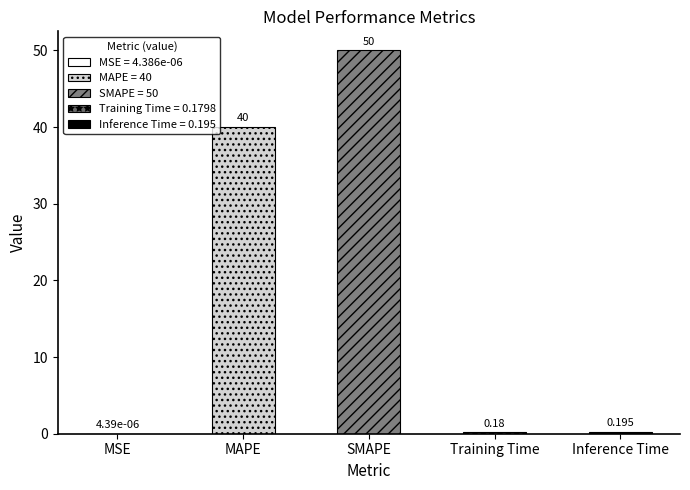

What is the label of the 1st bar from the left?

MSE